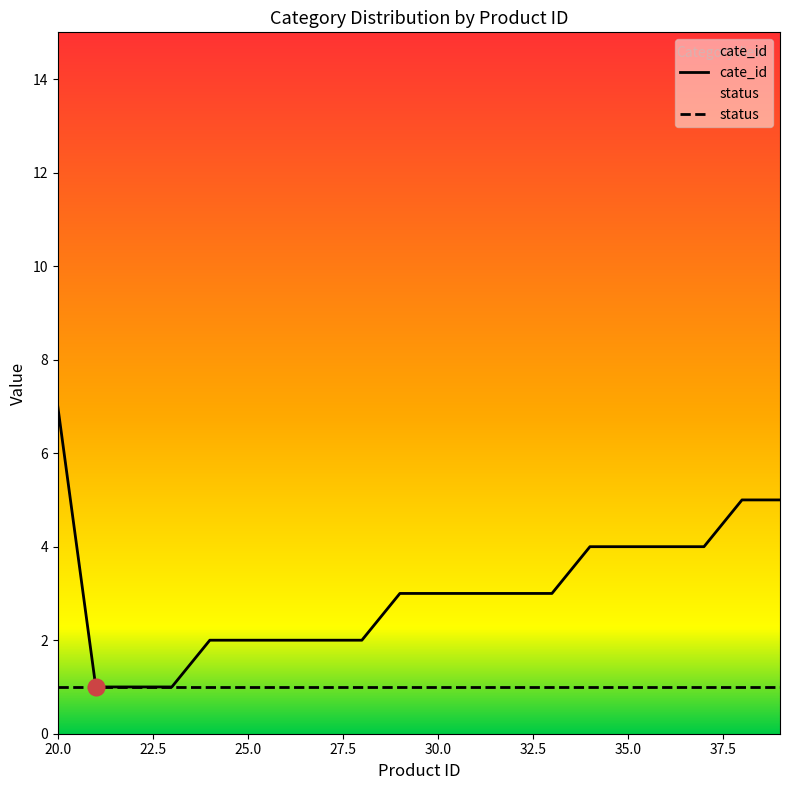

Which series has the widest spread of values?

cate_id